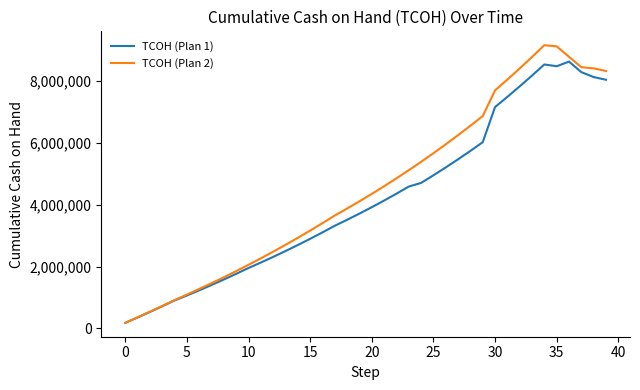

List the series in order of their peak value, highest first.

TCOH (Plan 2), TCOH (Plan 1)